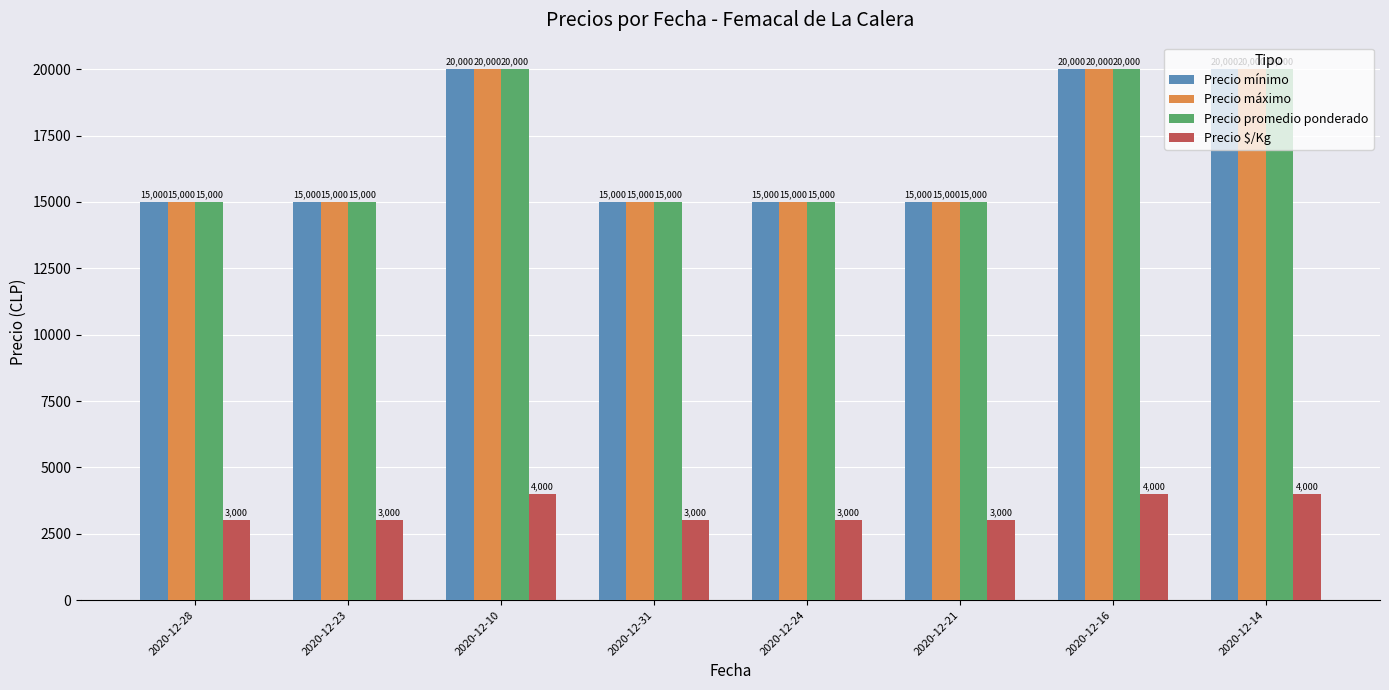

What is the total value across all series at 2020-12-14?

64000